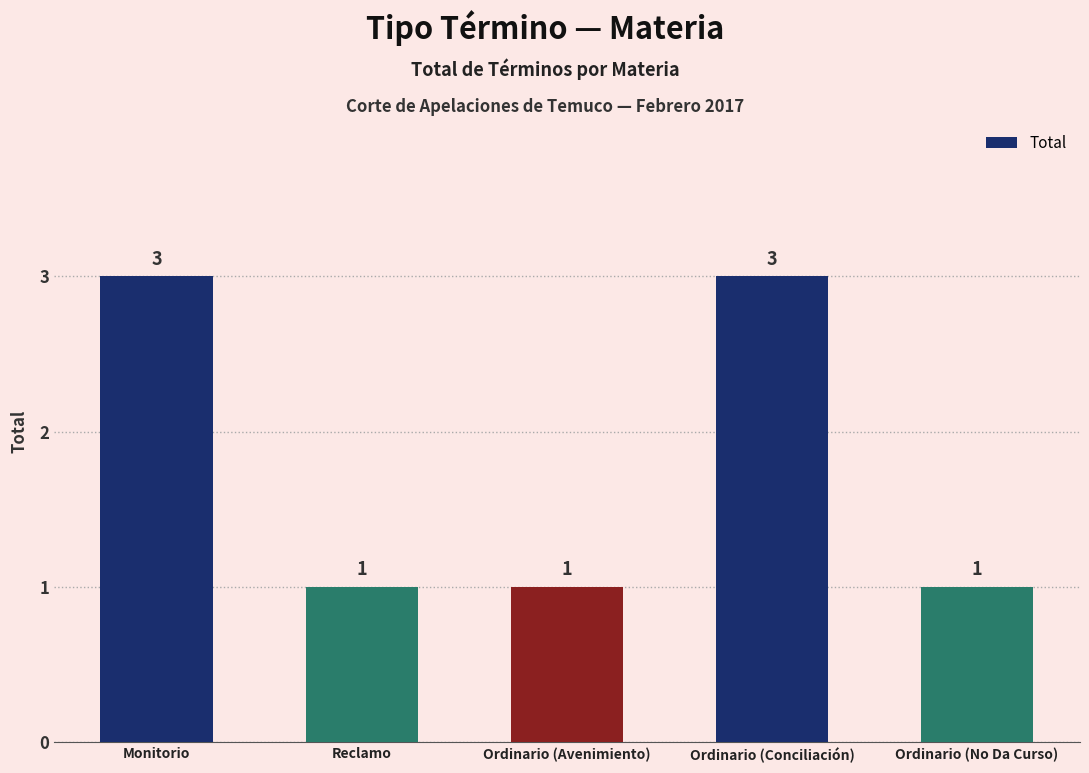

What is the difference between the maximum and minimum values?

2